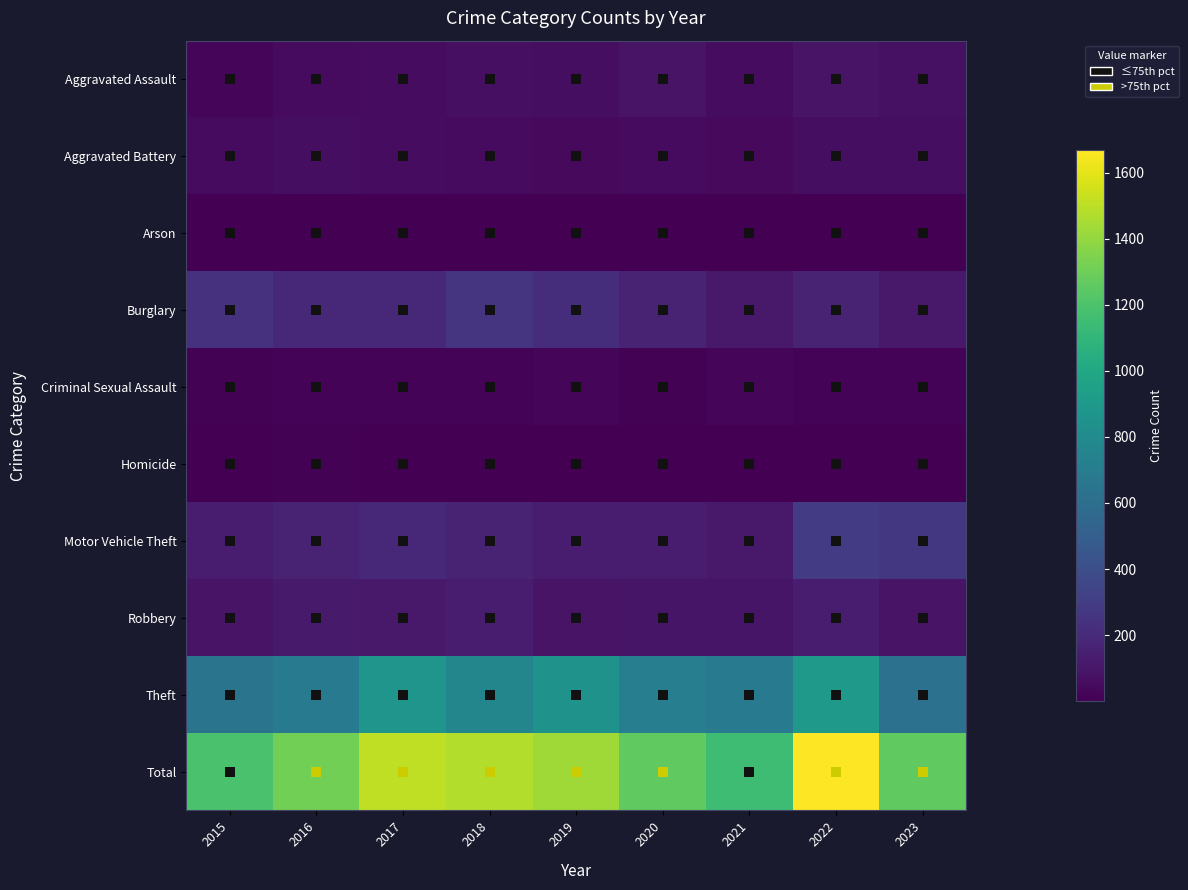

What is the total value across all series at 2019?

2866